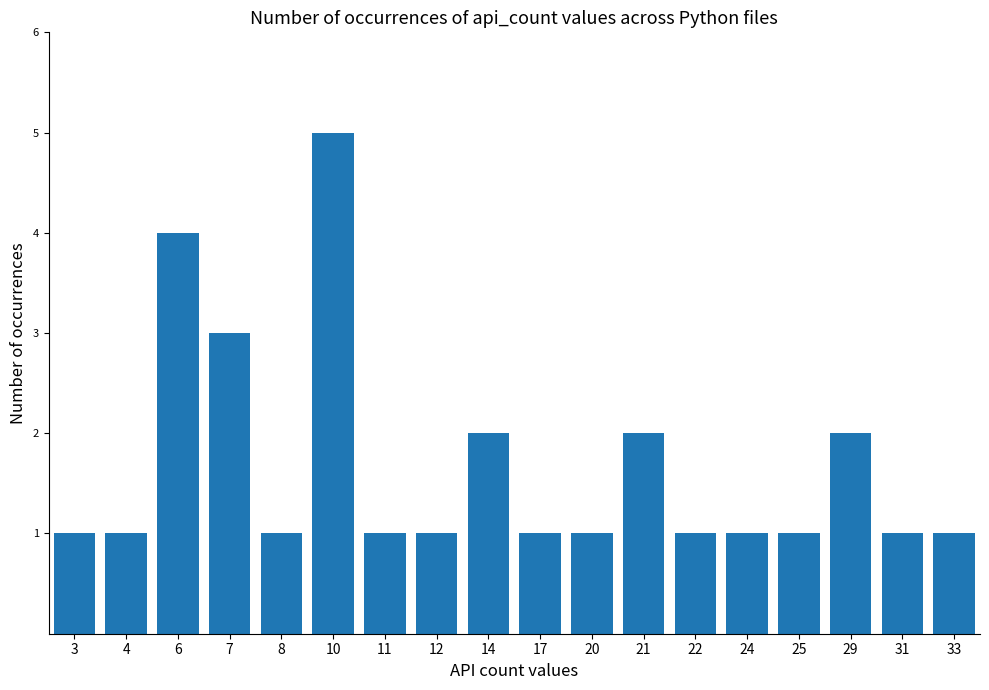

How many bars are there in total?

18